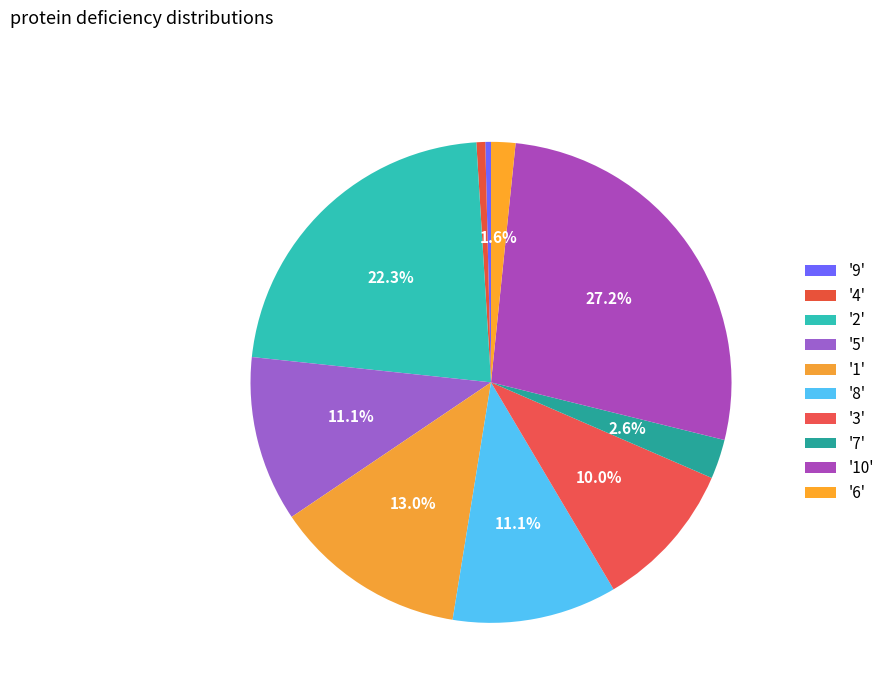

Count the number of slices in the pie.

10